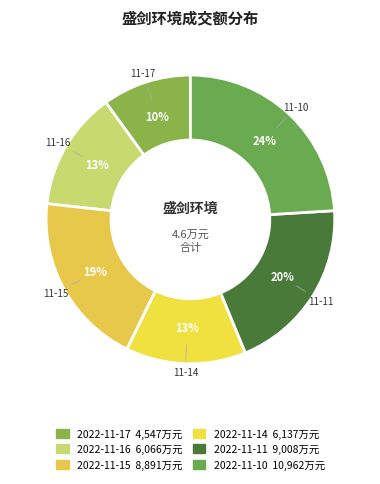

Which category has the biggest portion of the pie?

2022-11-10